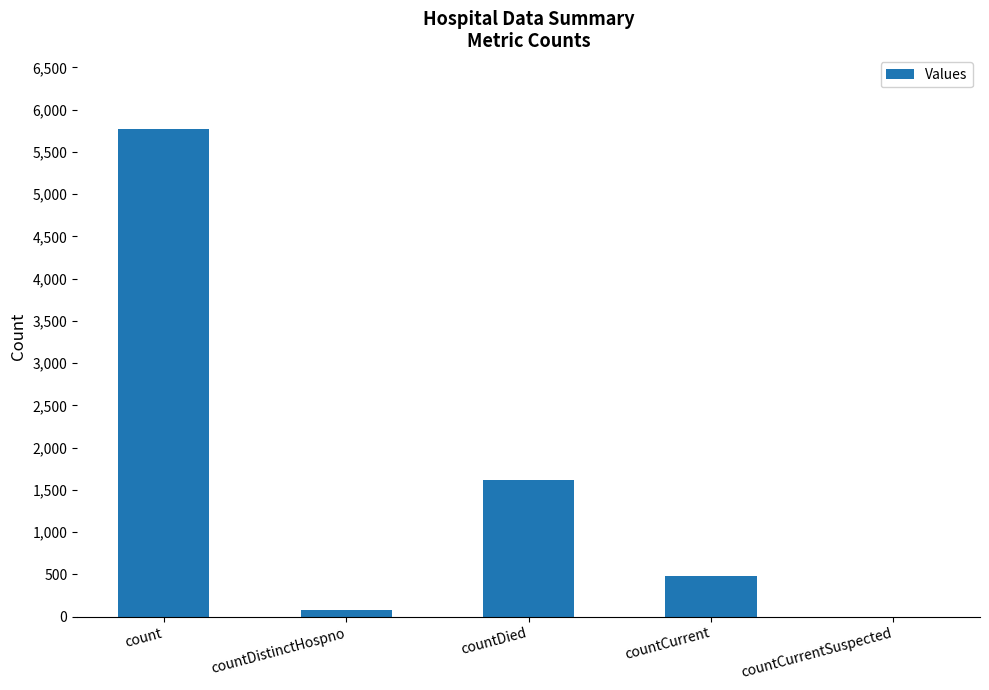

What is the sum of all values?

7943